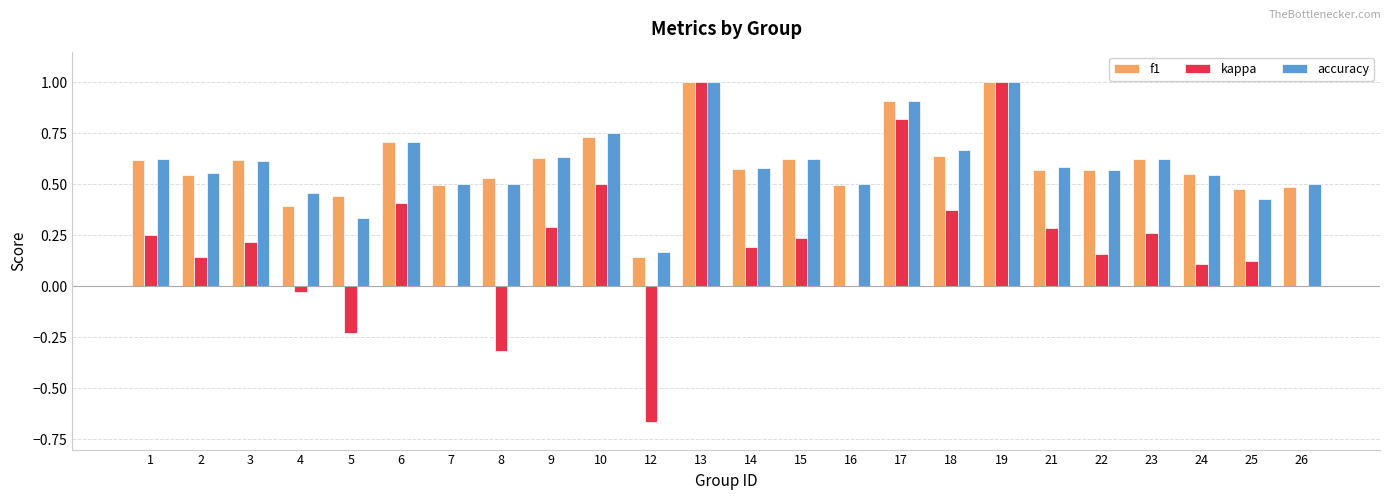

Is the value of kappa at 19 greater than the value of accuracy at 16?

Yes